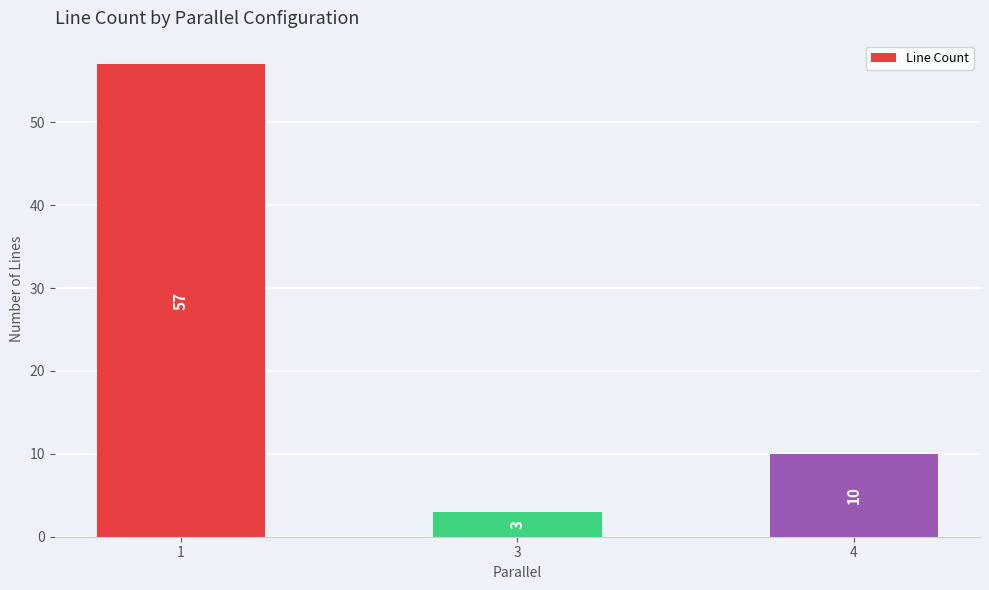

List the labels in order of value, largest first.

1, 4, 3